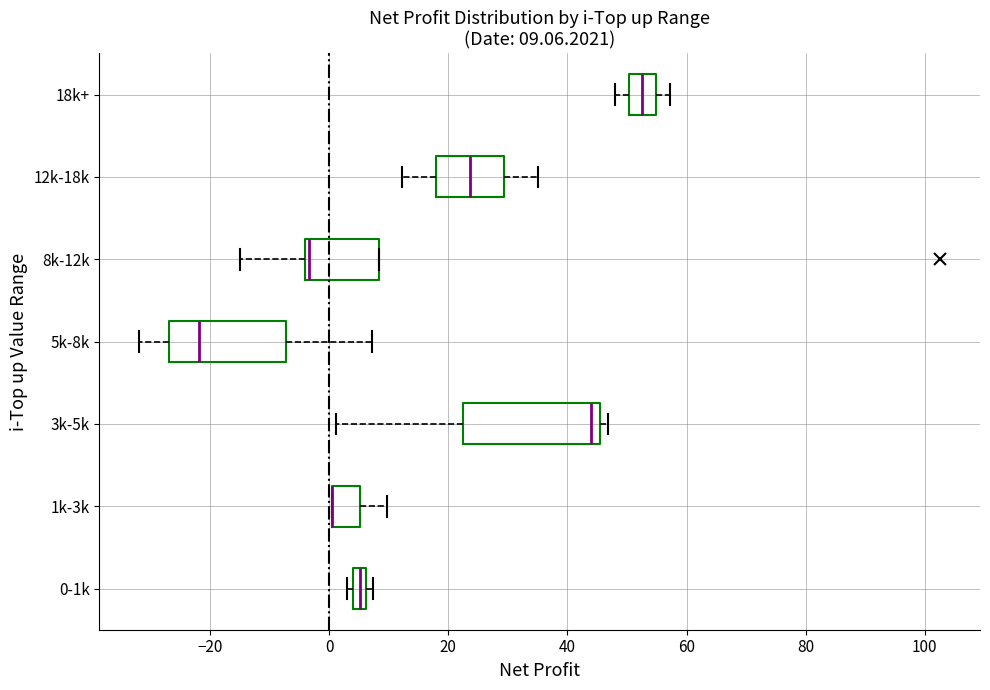

Which box is the widest, from its left edge to its right edge?

3k-5k